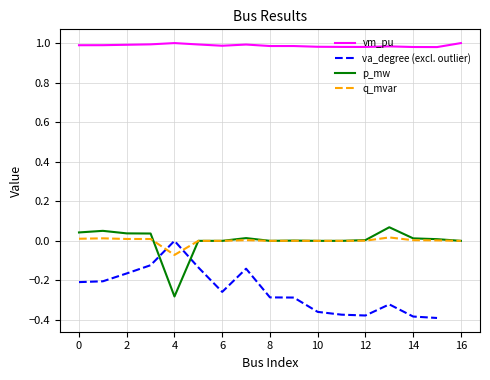

What is the difference between the maximum and minimum values in the p_mw series?

0.4